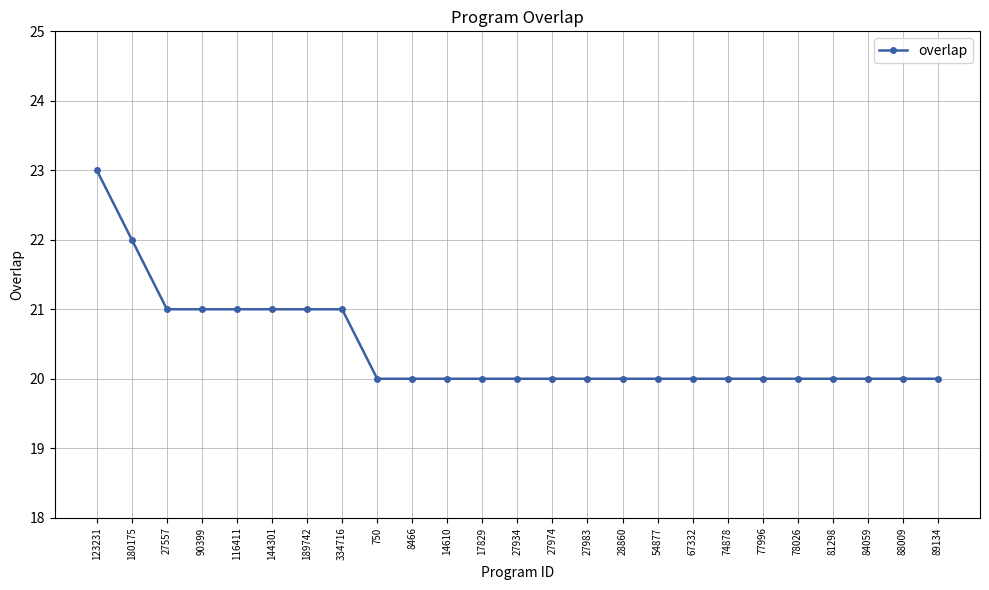

What is the sum of the values at 123231 and 90399?

44